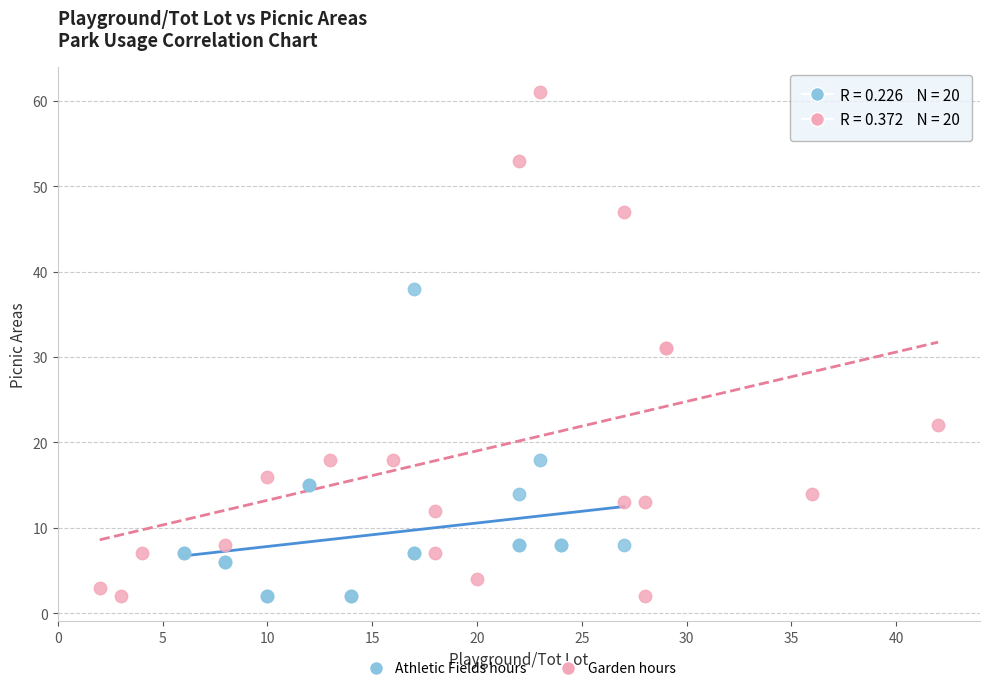

Which series reaches the maximum Y coordinate?

Garden hours